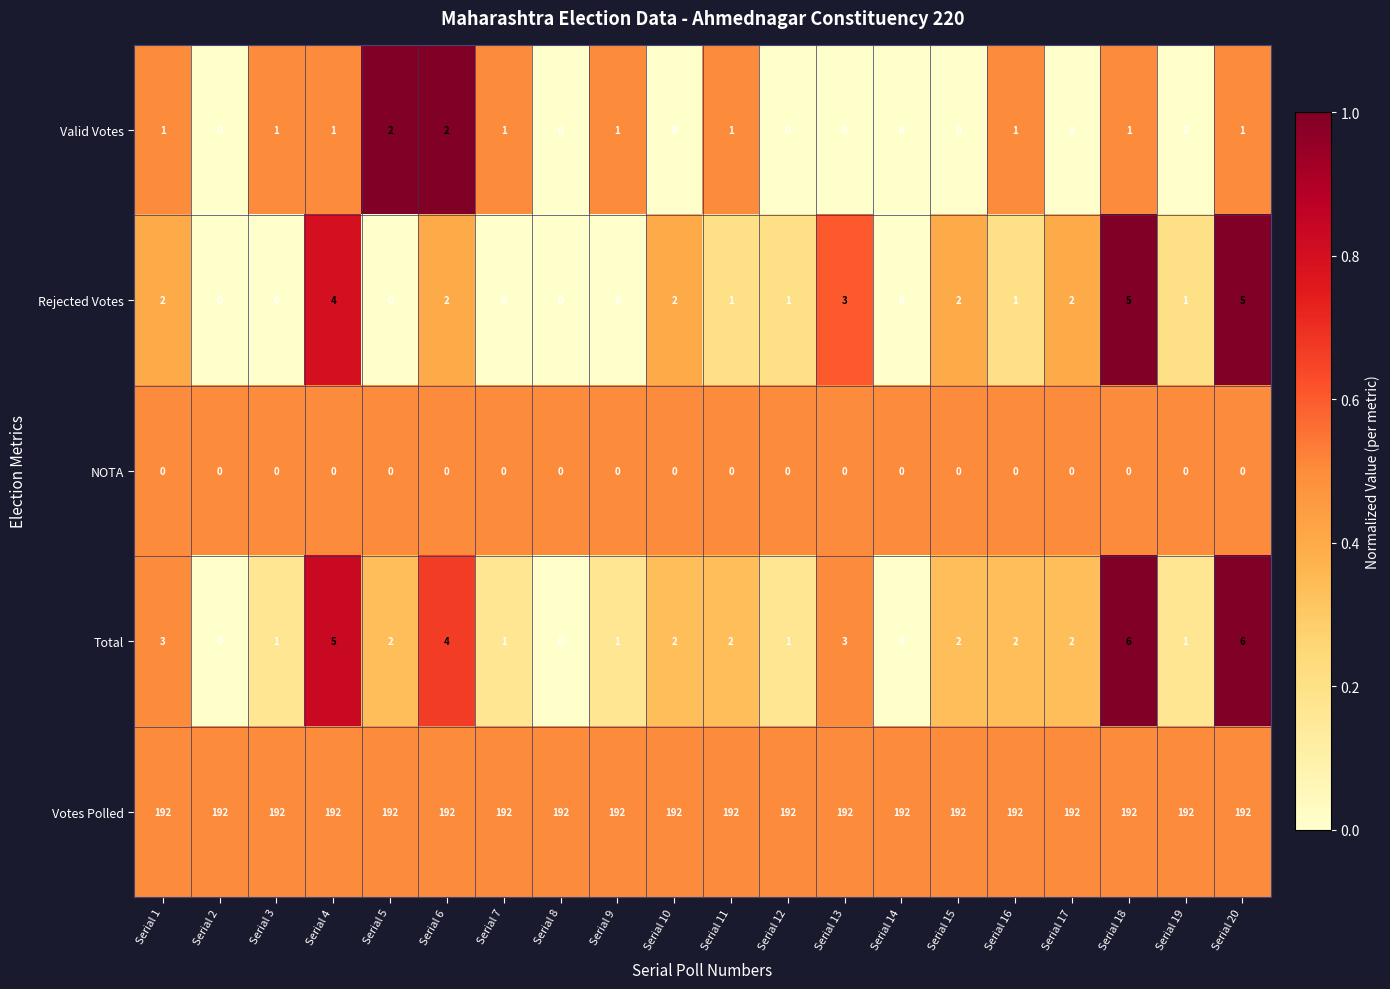

What is the sum of the Votes Polled values at Serial 20 and Serial 7?

384